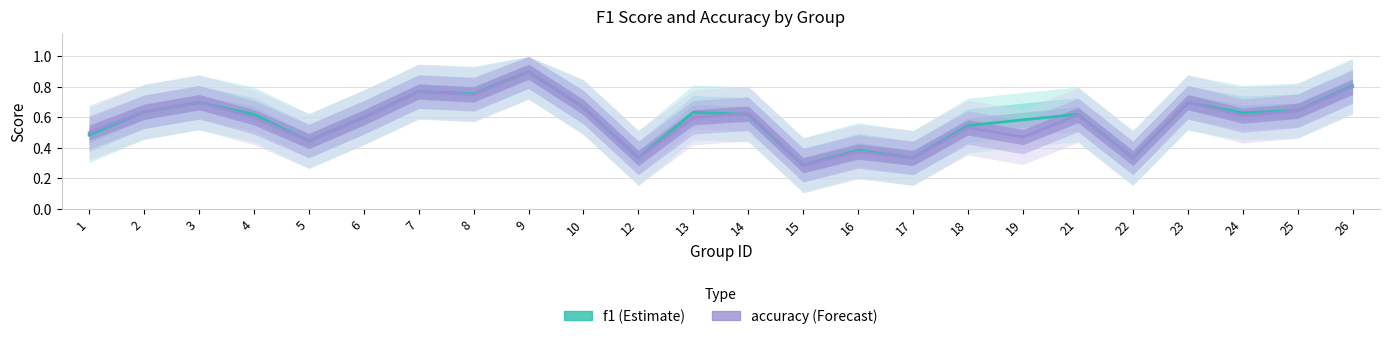

Rank the categories by accuracy value from highest to lowest.

9, 26, 7, 8, 3, 23, 10, 25, 2, 14, 21, 24, 4, 6, 13, 18, 1, 19, 5, 16, 12, 17, 22, 15